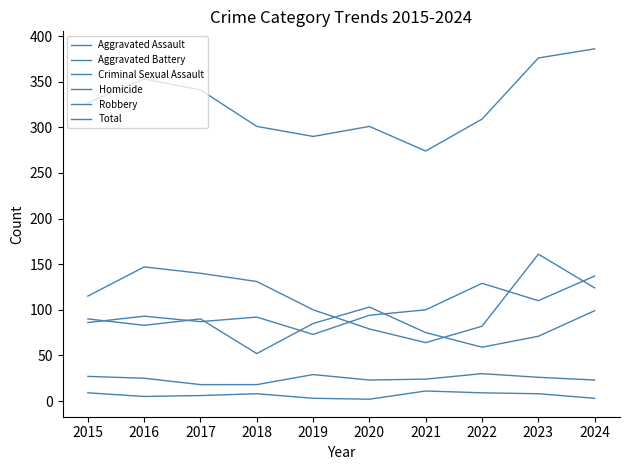

Reading right to left, transcribe all the data shown in this chart.

Aggravated Assault: 137	110	129	100	94	73	92	87	93	86
Aggravated Battery: 99	71	59	75	103	85	52	90	83	90
Criminal Sexual Assault: 23	26	30	24	23	29	18	18	25	27
Homicide: 3	8	9	11	2	3	8	6	5	9
Robbery: 124	161	82	64	79	100	131	140	147	115
Total: 386	376	309	274	301	290	301	341	353	327